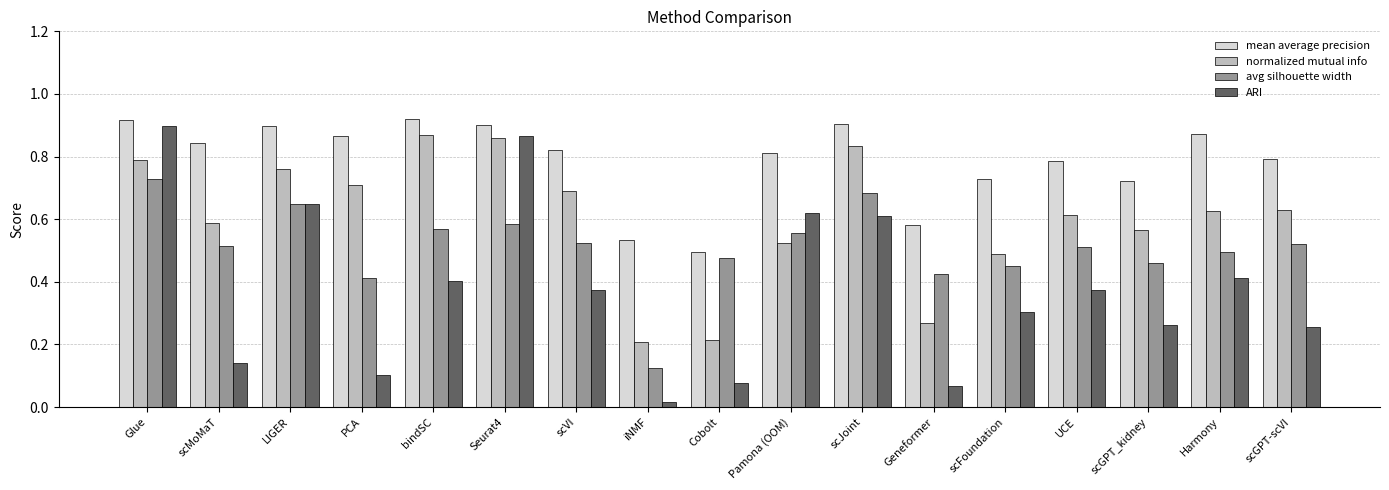

How many bars are there in each group?

4